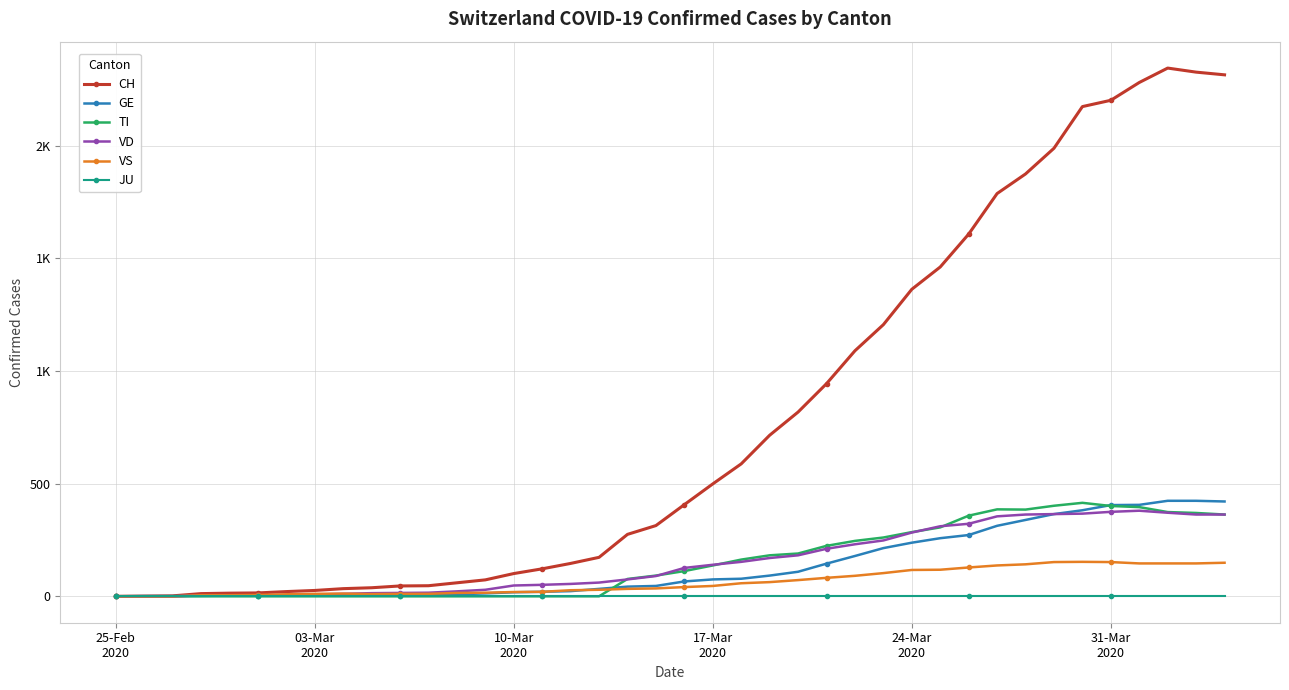

What are all the series names shown in the legend?

CH, GE, TI, VD, VS, JU